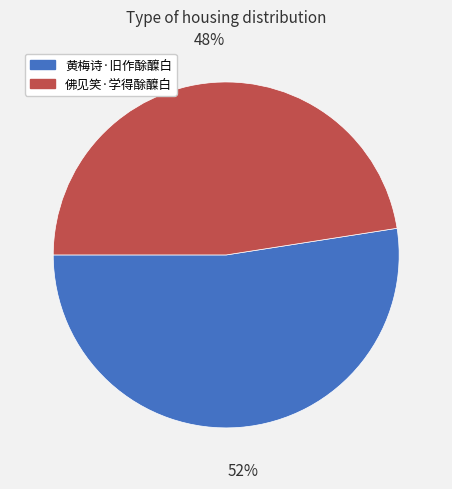

To the nearest percent, what percentage of the pie is 黄梅诗·旧作酴醾白?

52%